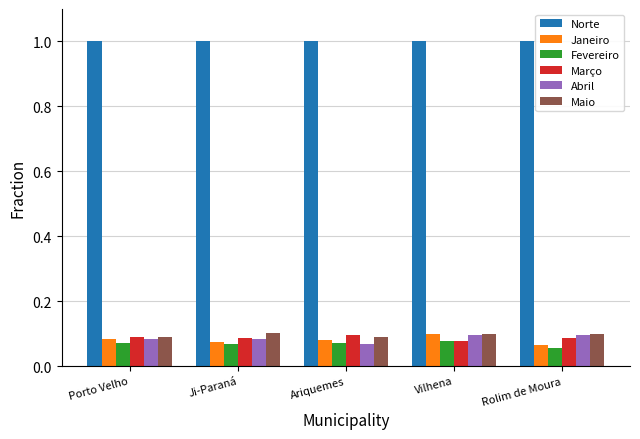

At which label is Abril closest to 0?

Ariquemes